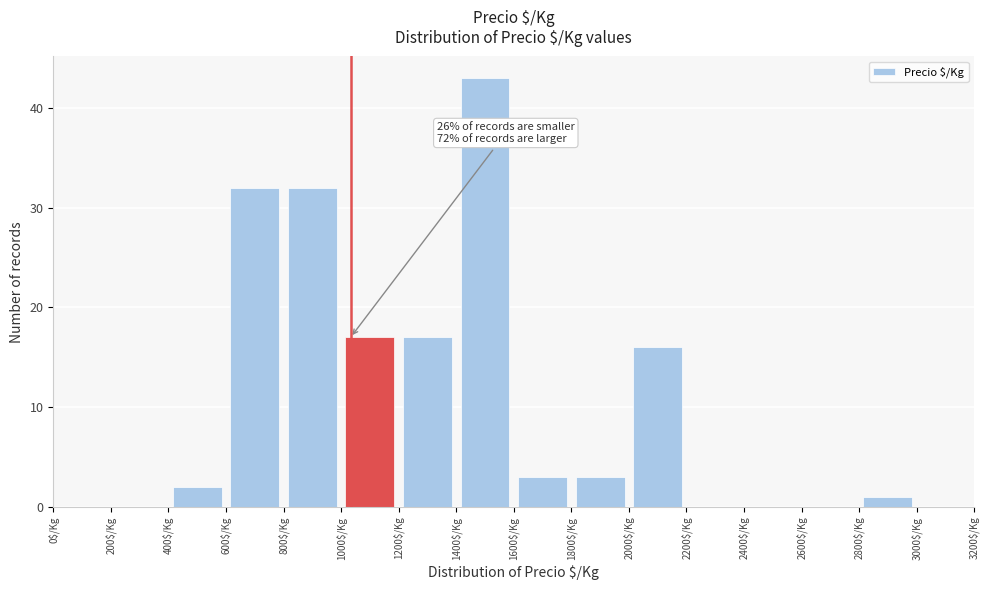

Which range on the x-axis has the tallest bar?

1400 to 1600